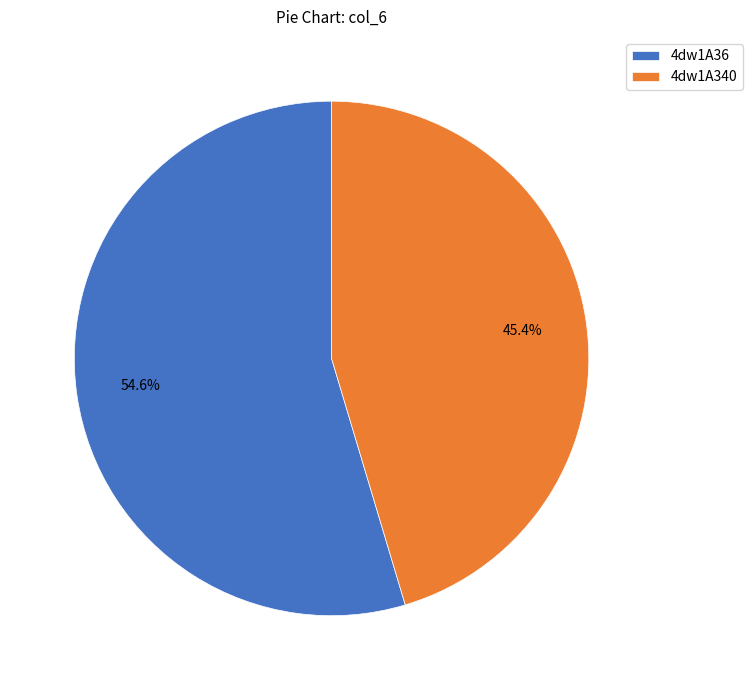

What percentage do 4dw1A340 and 4dw1A36 together represent?

100.0%